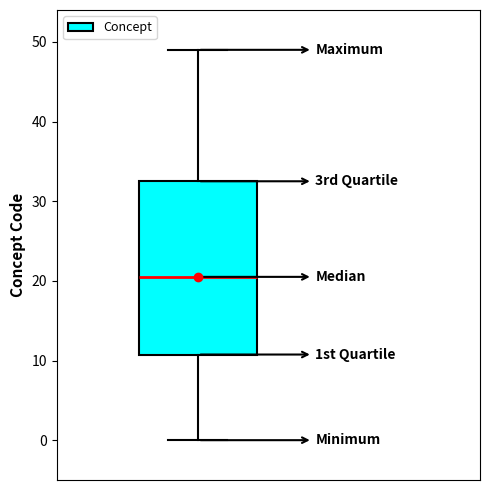

Read this box plot against the y-axis: the position of the median line, the range covered by the box, and the ends of both whiskers. The values are not printed on the chart, so give them approximately, as read against the axis.

median 21, box 11 to 33, whiskers 0 to 49